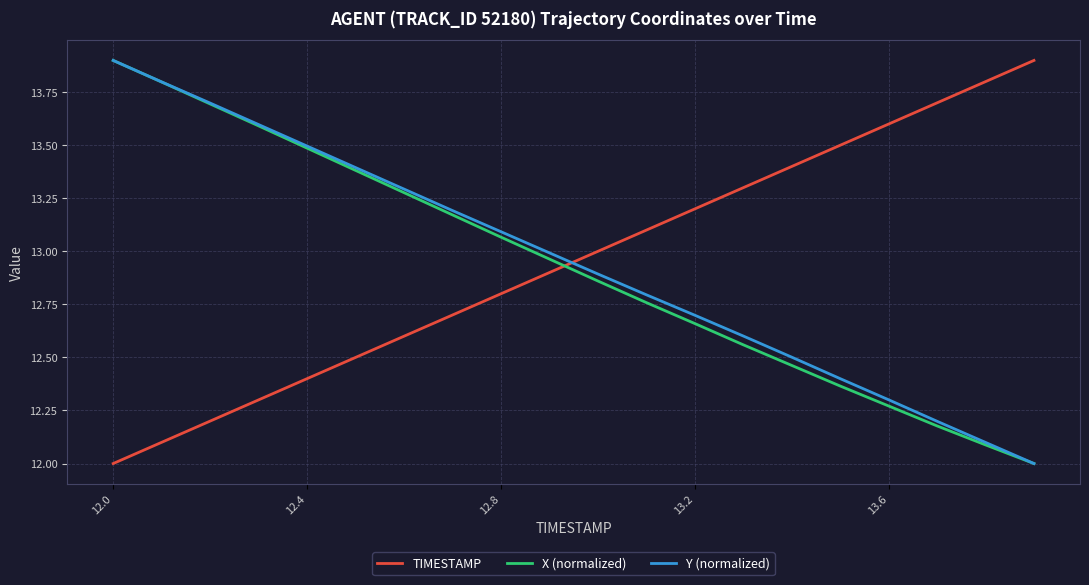

What is the greatest value displayed?

13.9